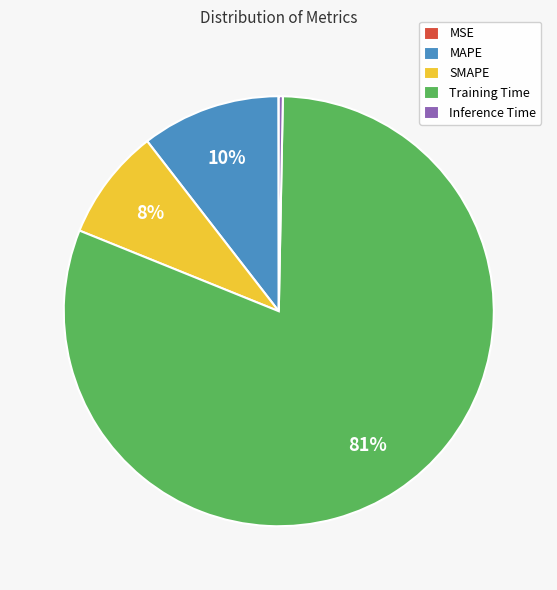

Do MAPE and Training Time together represent more than half of the pie?

Yes